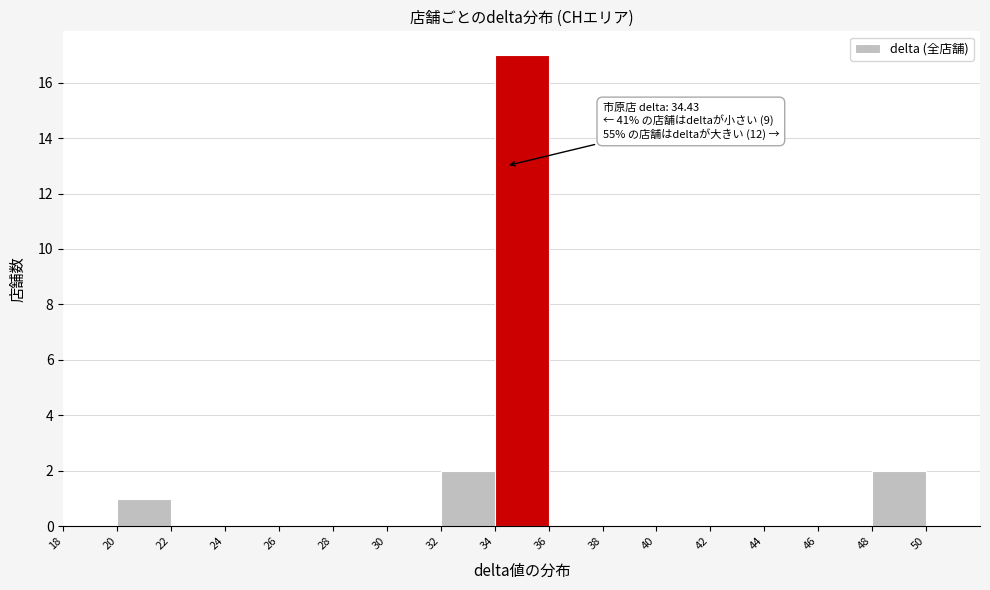

Over which range of the x-axis is the bar tallest?

34 to 36